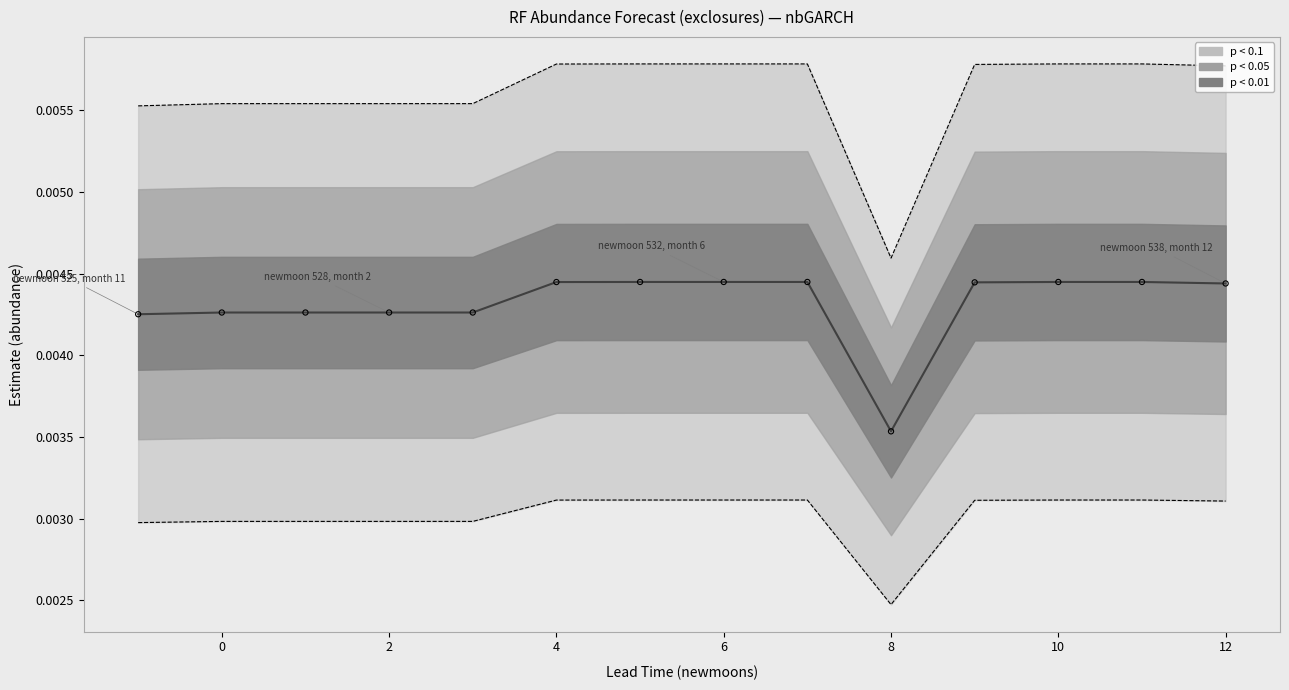

Between 4 and 6, which is larger?

6